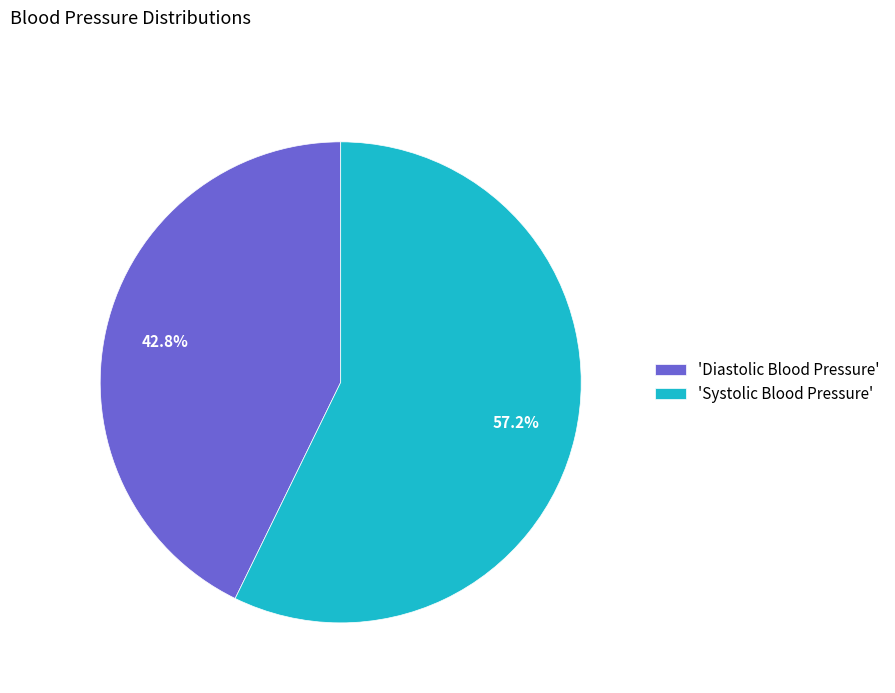

What percentage is NOT represented by 'Diastolic Blood Pressure'?

57.2%